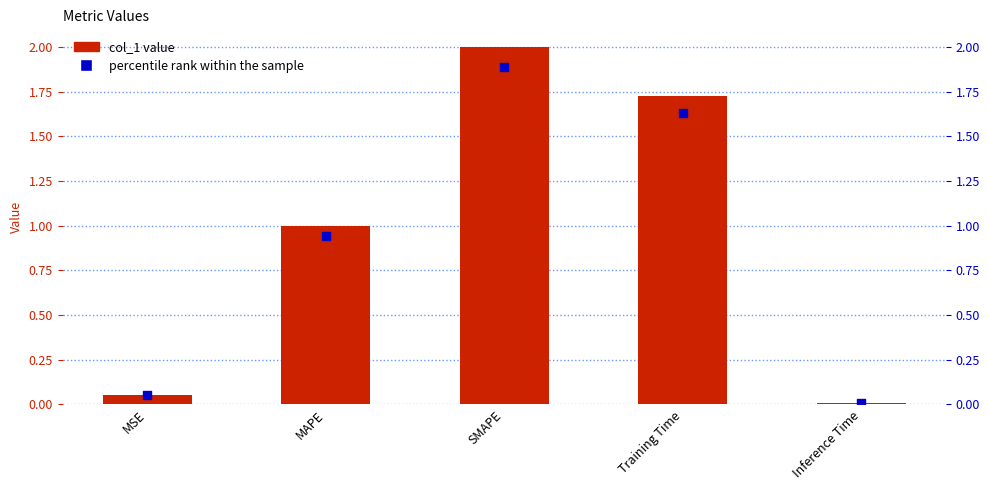

Between MAPE and MSE, which is larger?

MAPE